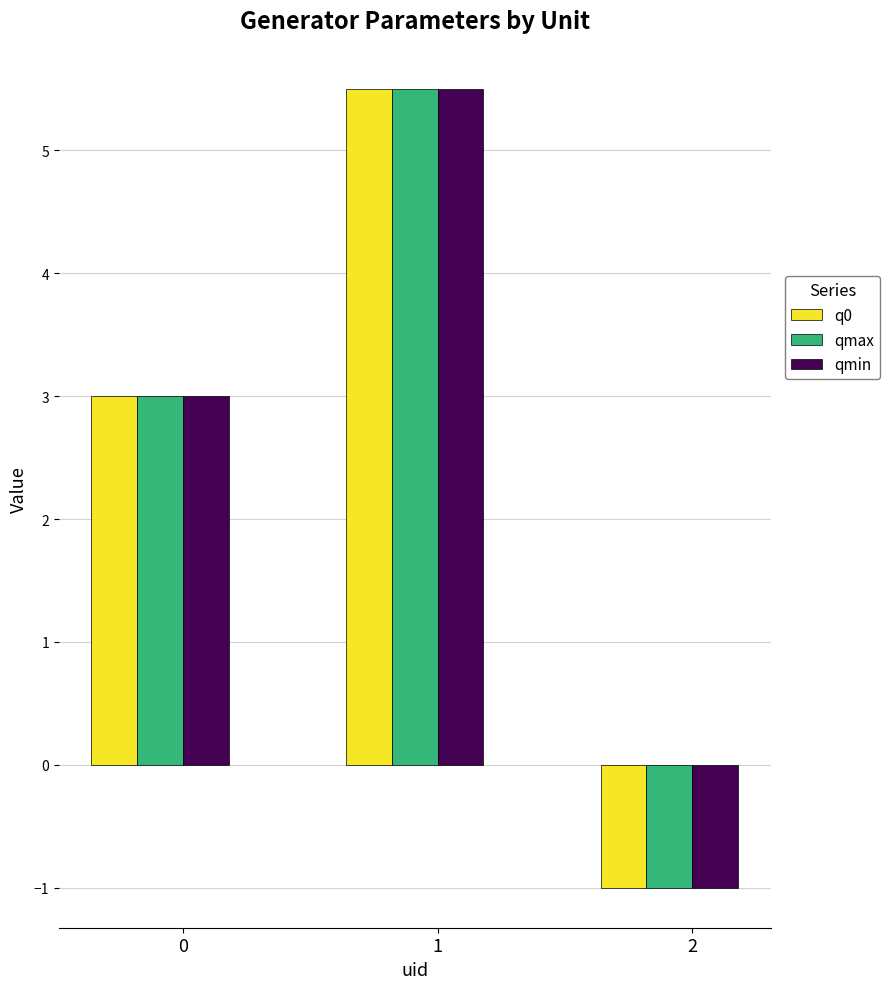

The q0 series shows 3.0 at 0. True or false?

True